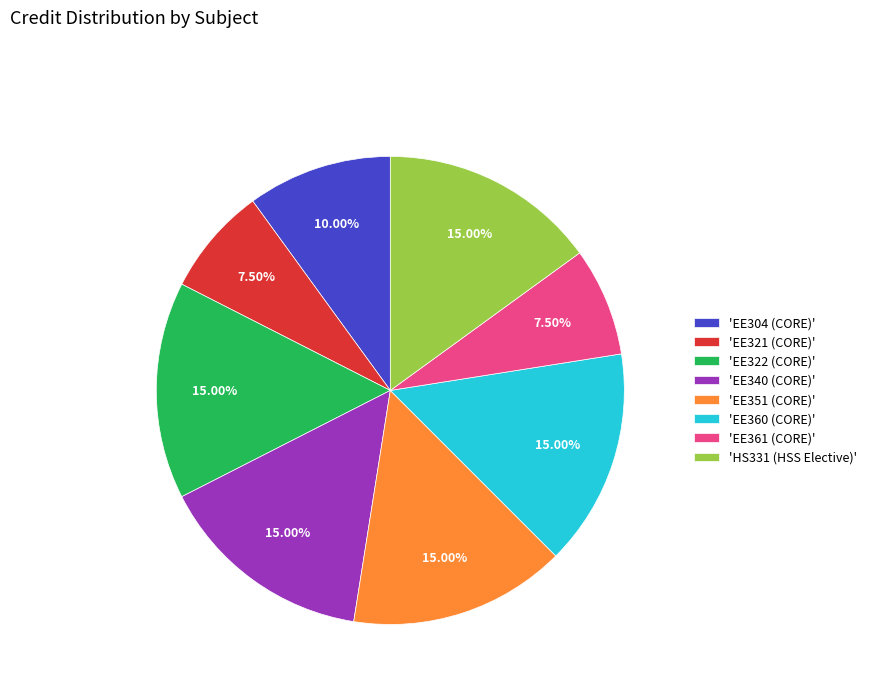

Which has a higher value, 'EE304 (CORE)' or 'HS331 (HSS Elective)'?

'HS331 (HSS Elective)'